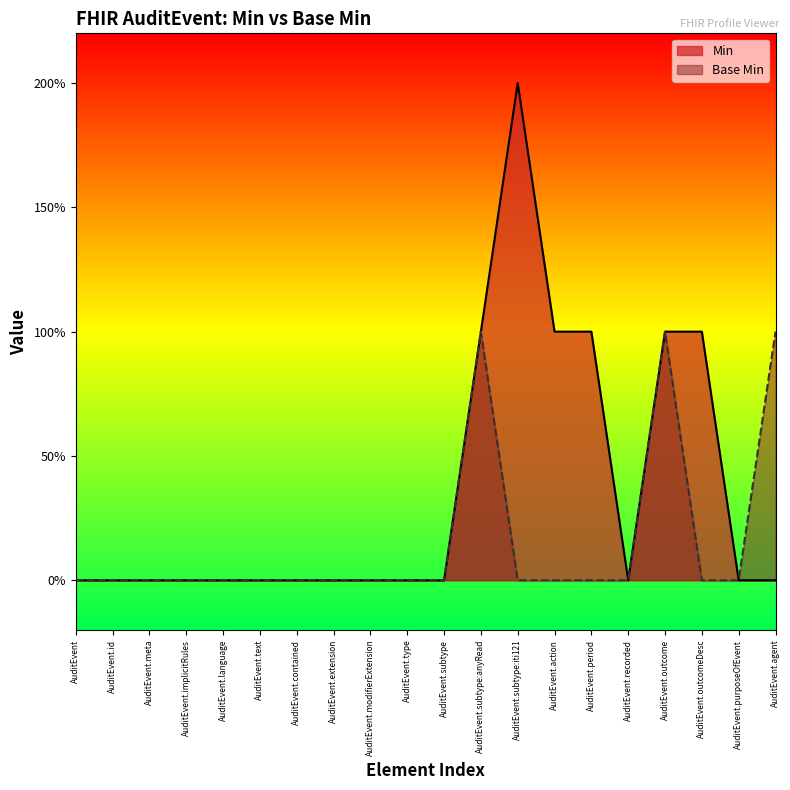

How many data points in Min are above 0?

6